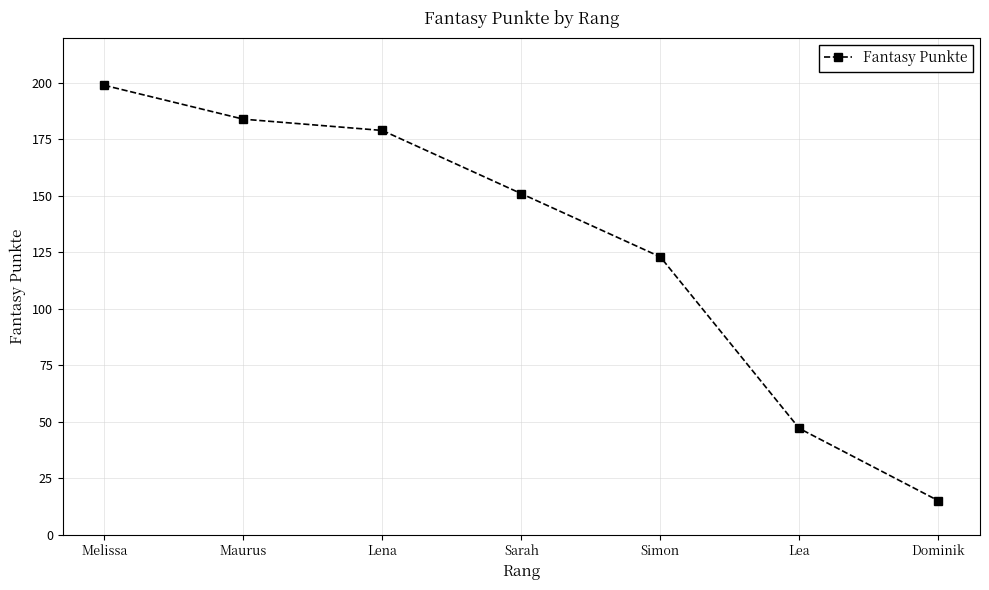

Reading left to right, what are all the values shown in this chart?

199	184	179	151	123	47	15